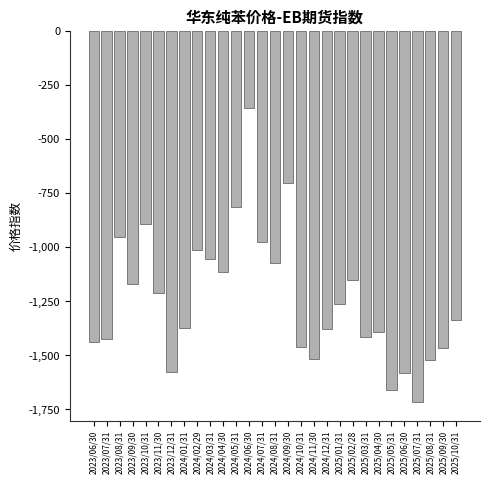

What is the value of the 23rd bar from the left?

-1392.9